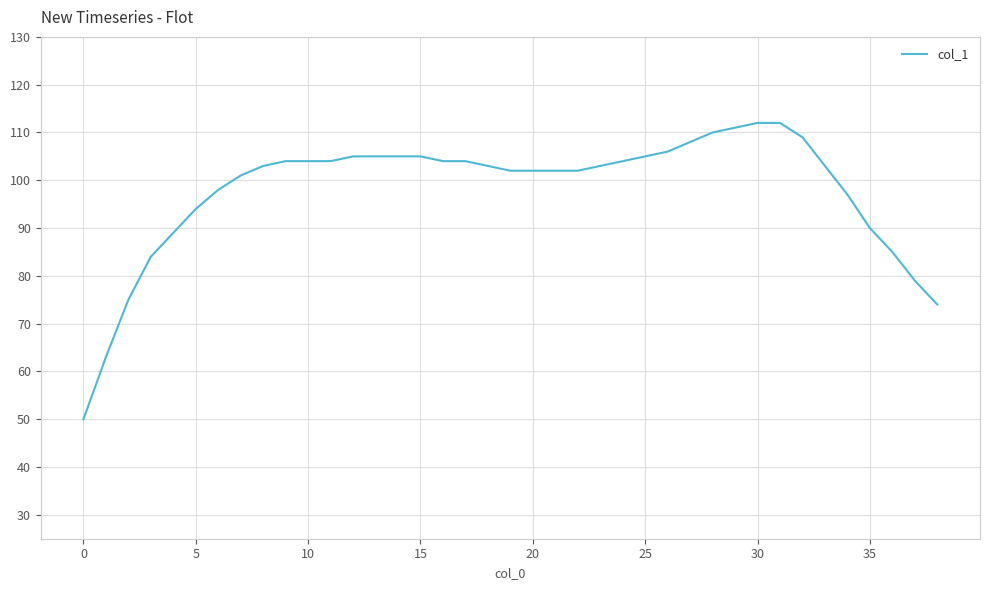

What is the difference between the maximum and minimum values?

62